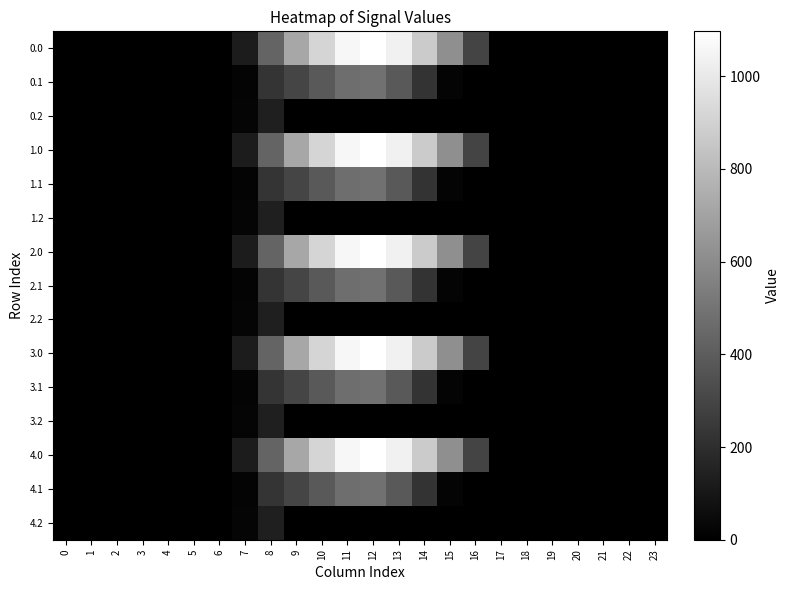

At how many categories does at least one series exceed 846?

5